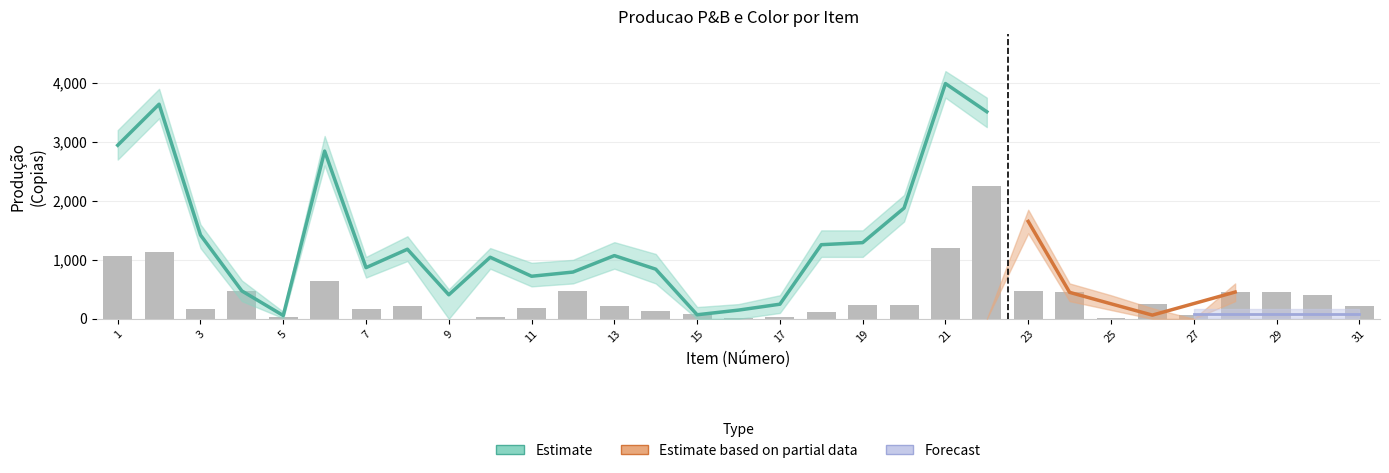

Reading left to right, list all the values displayed in this chart.

1061	1131	159	473	31	636	162	214	0	34	186	465	222	141	90	19	31	116	228	237	1206	2249	475	449	9	255	63	454	454	407	222